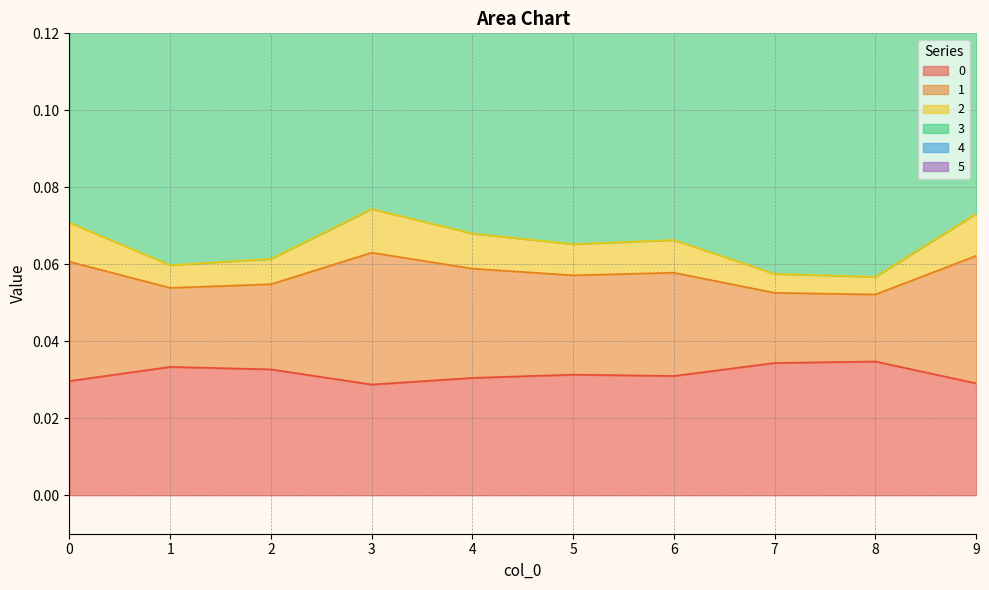

True or false: 3 has more than 2 points higher than both neighbors.

False